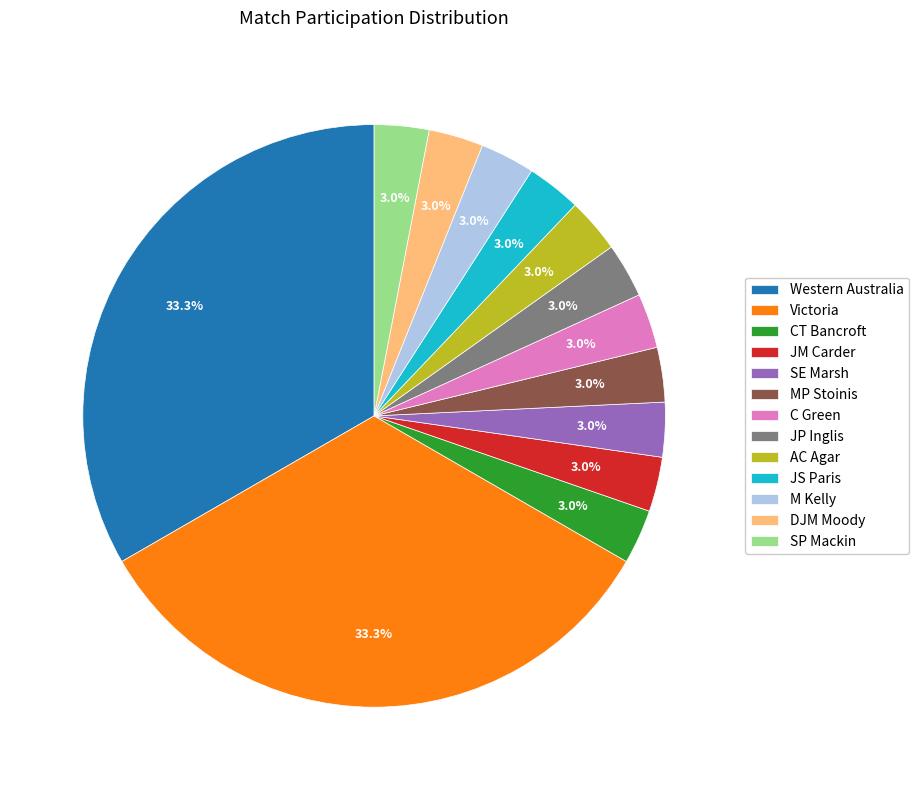

To the nearest percent, what is the average slice percentage?

8%